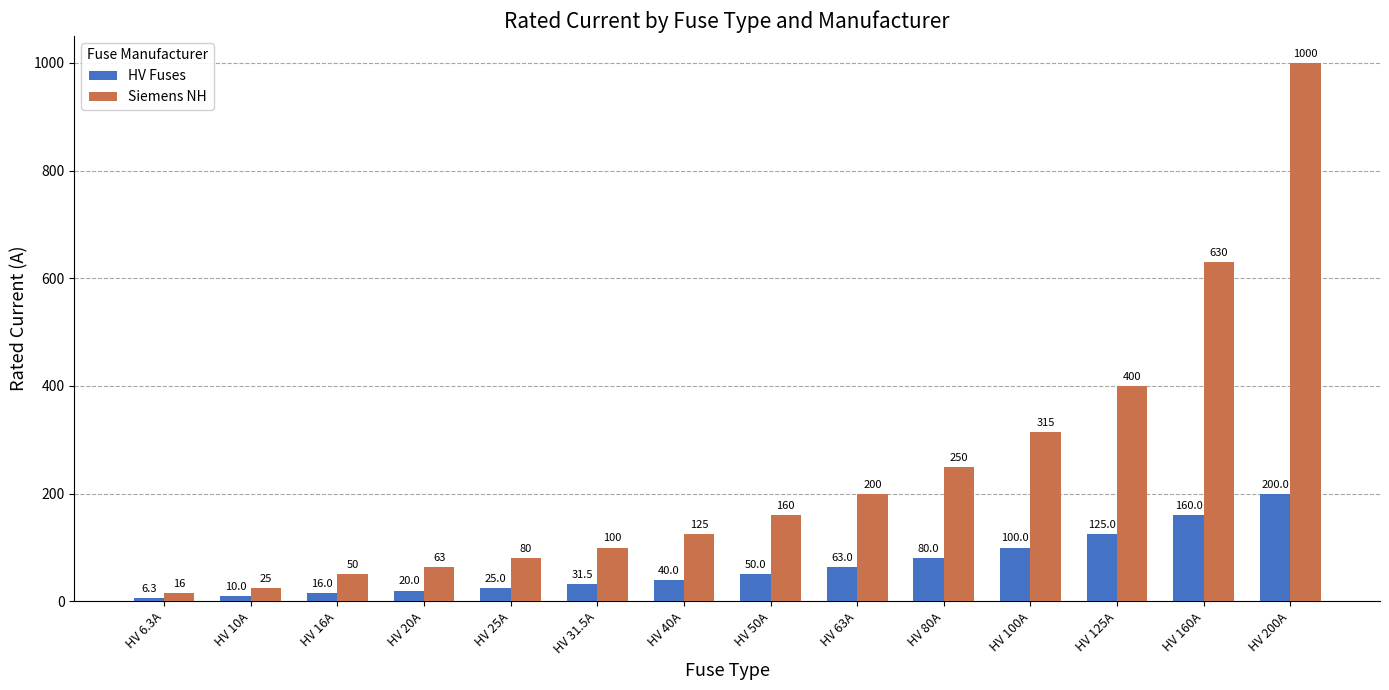

Reading left to right, transcribe all the data shown in this chart.

HV Fuses: HV 6.3A=6.3	HV 10A=10.0	HV 16A=16.0	HV 20A=20.0	HV 25A=25.0	HV 31.5A=31.5	HV 40A=40.0	HV 50A=50.0	HV 63A=63.0	HV 80A=80.0	HV 100A=100.0	HV 125A=125.0	HV 160A=160.0	HV 200A=200.0
Siemens NH: HV 6.3A=16.0	HV 10A=25.0	HV 16A=50.0	HV 20A=63.0	HV 25A=80.0	HV 31.5A=100.0	HV 40A=125.0	HV 50A=160.0	HV 63A=200.0	HV 80A=250.0	HV 100A=315.0	HV 125A=400.0	HV 160A=630.0	HV 200A=1000.0